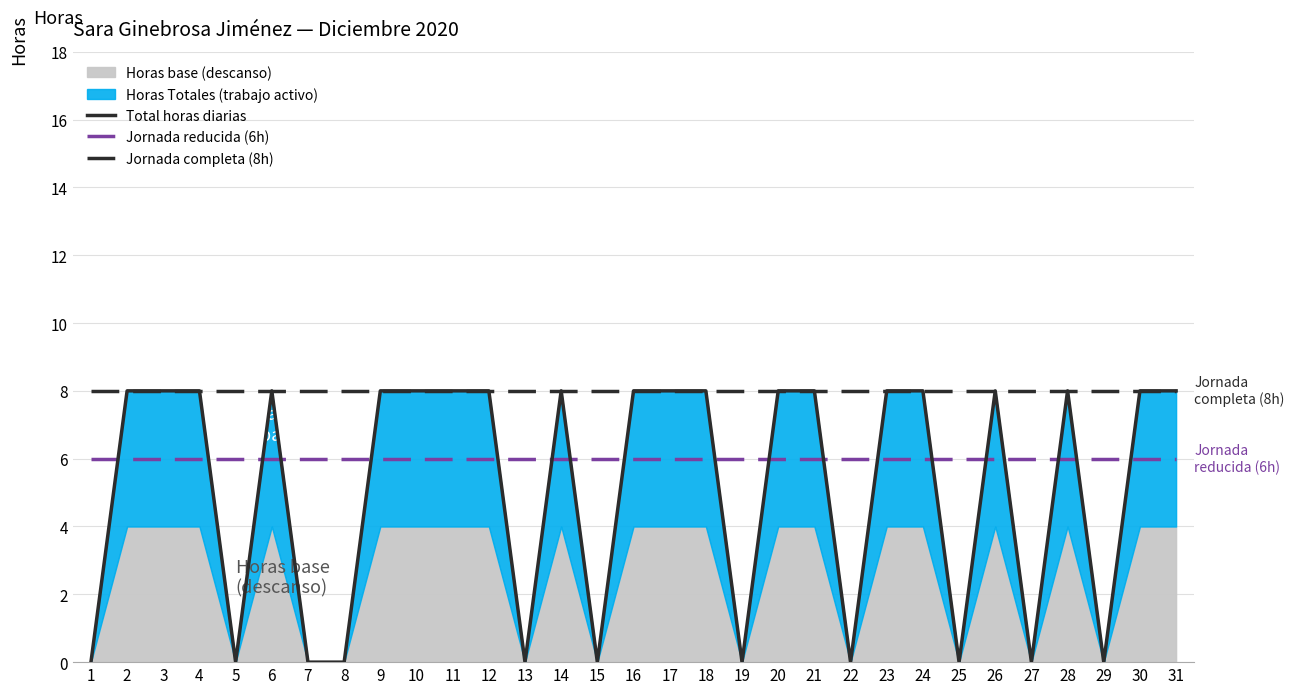

The value of Total horas diarias at 4 is 8. True or false?

True